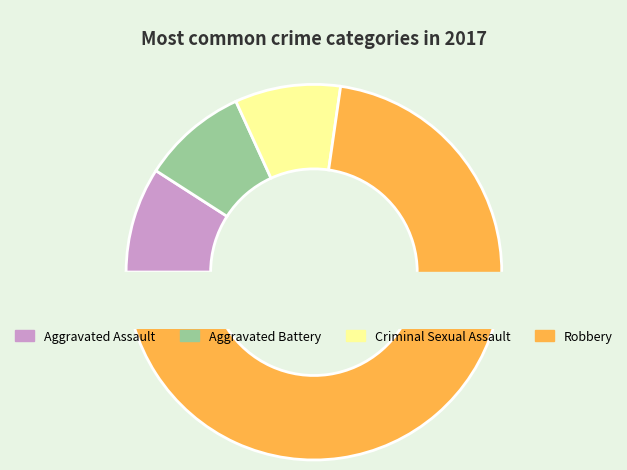

Which slice is the smallest?

Aggravated Assault